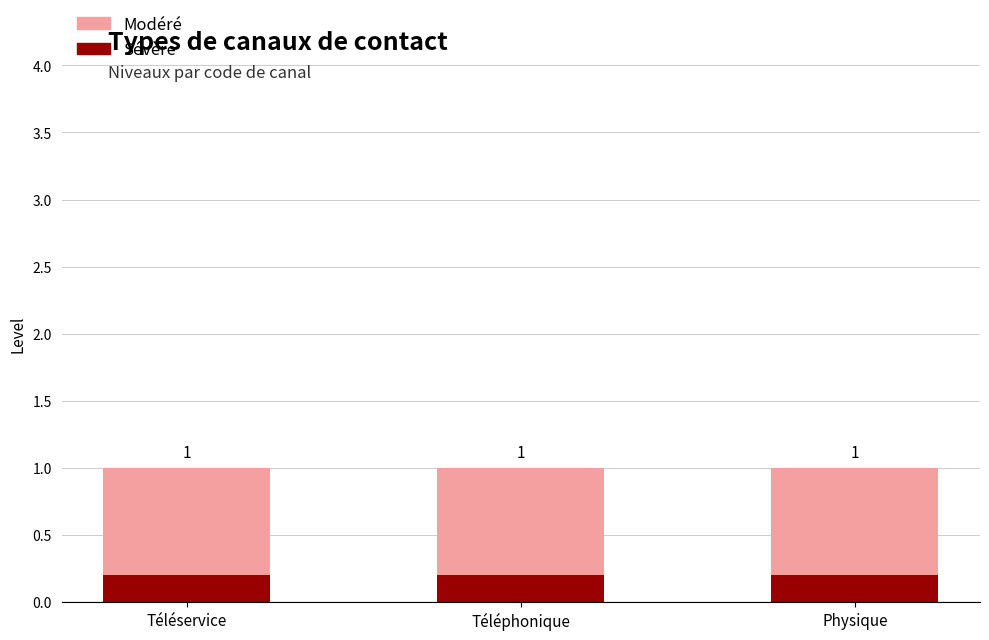

What value does the Niveau (modéré) series have at Téléservice?

1.0